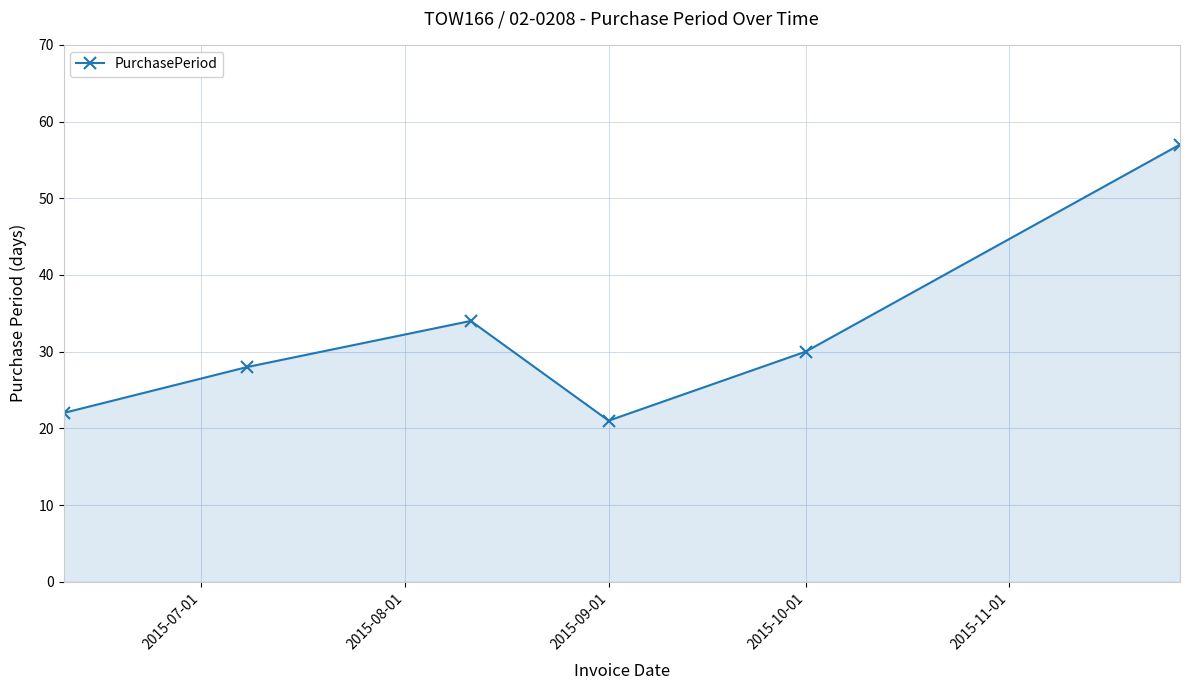

What is the smallest value displayed?

21